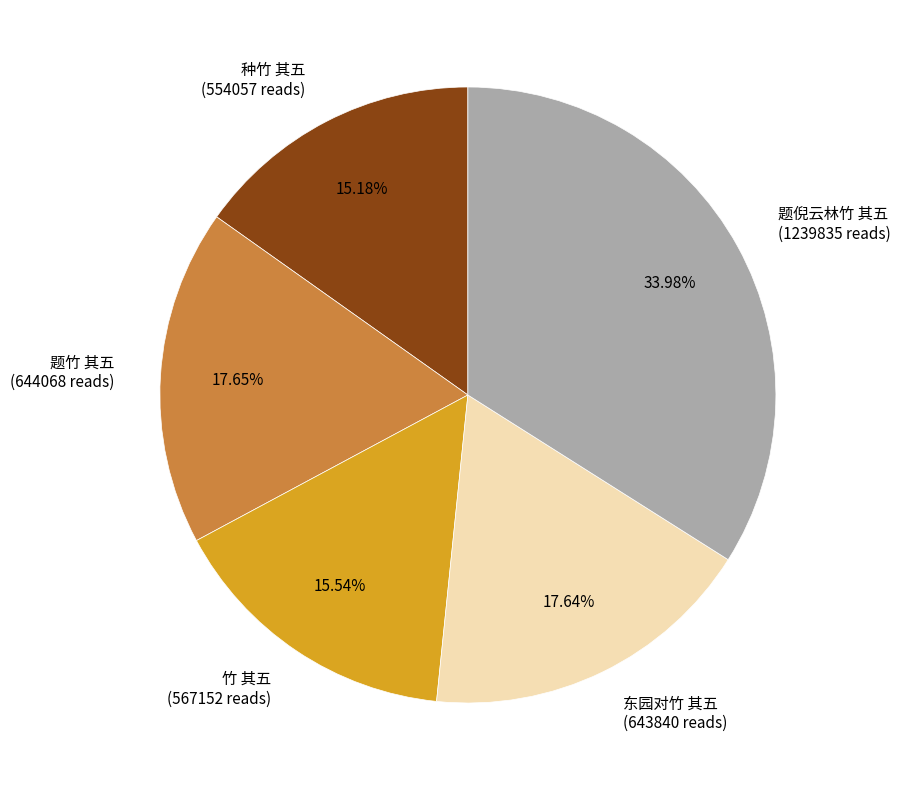

Count the number of slices in the pie.

5